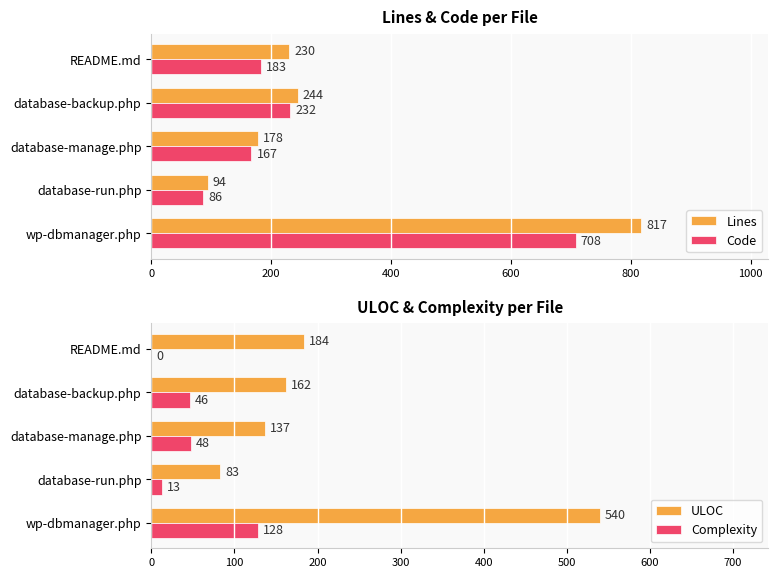

Which series has the largest range (max minus min)?

Lines